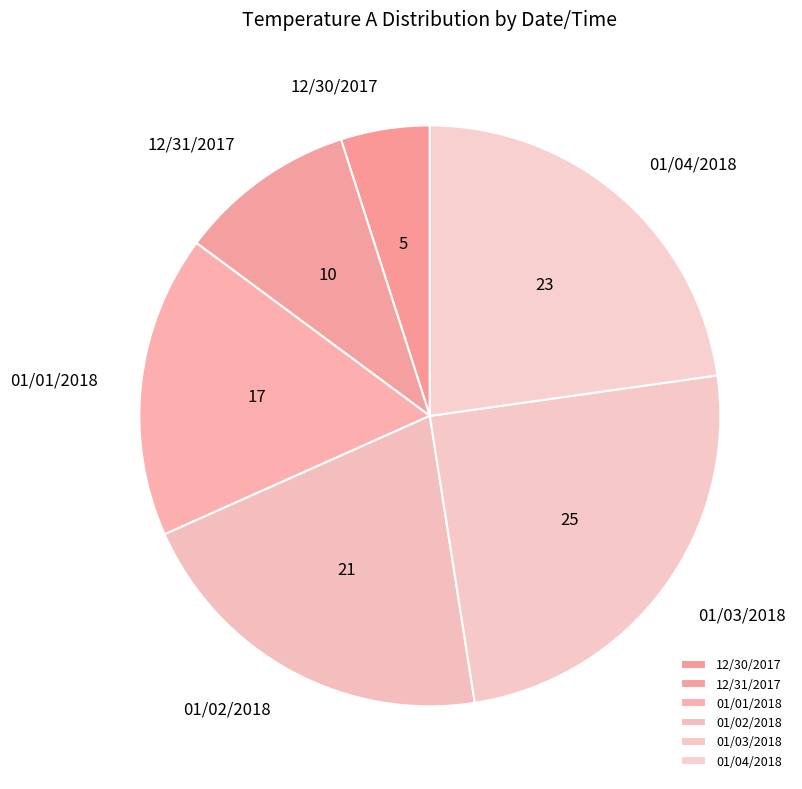

Which category has the smallest portion of the pie?

12/30/2017